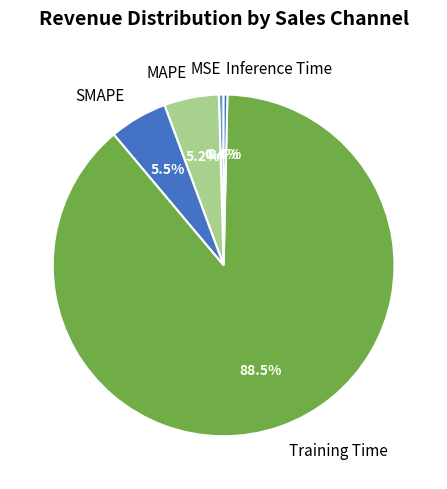

What is the largest slice in the pie chart?

Training Time